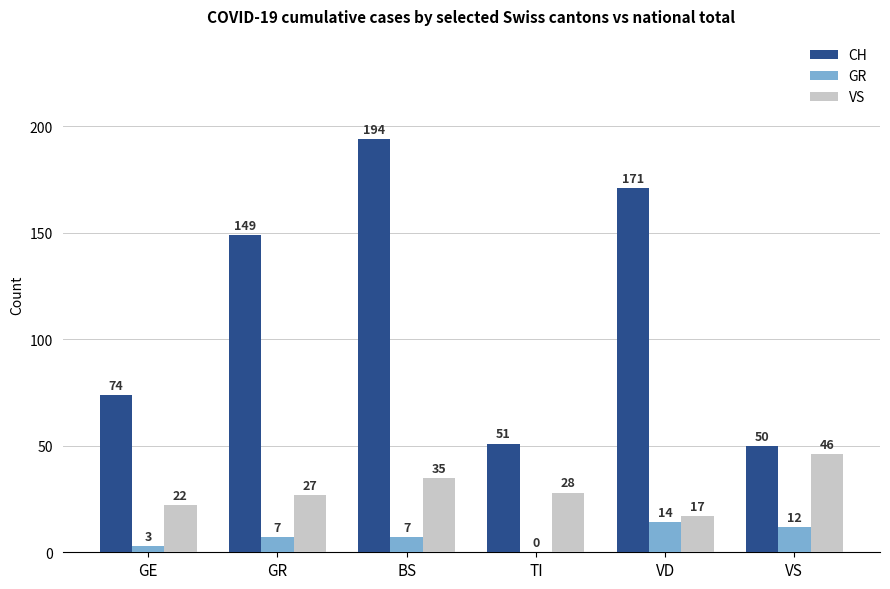

How many data points does each series have?

6